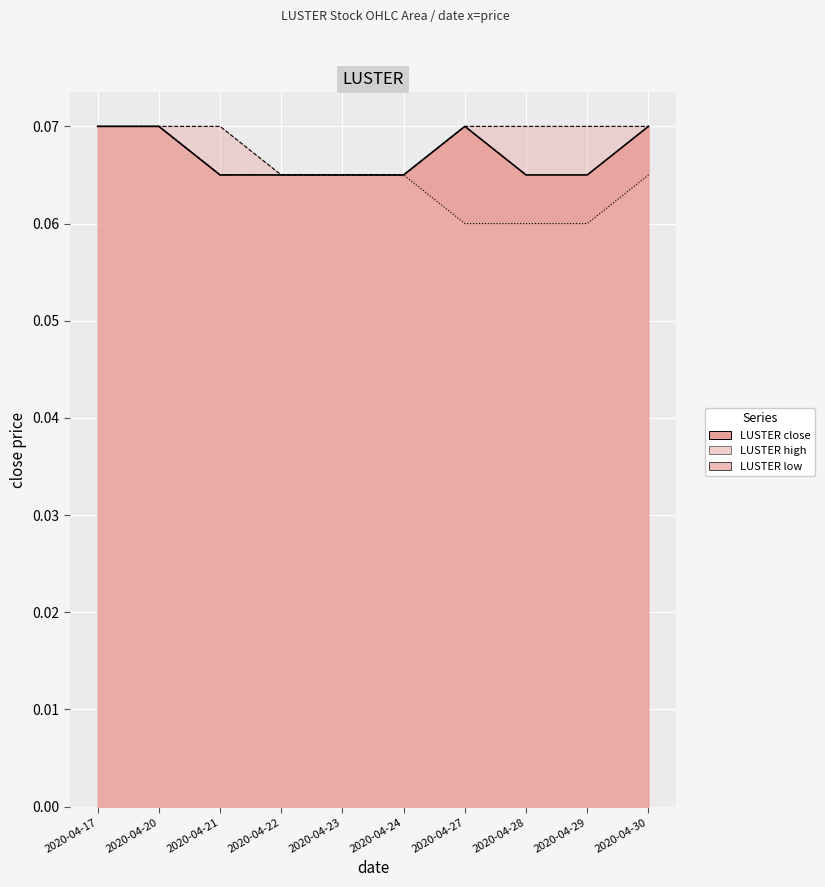

How many data points does each series have?

10